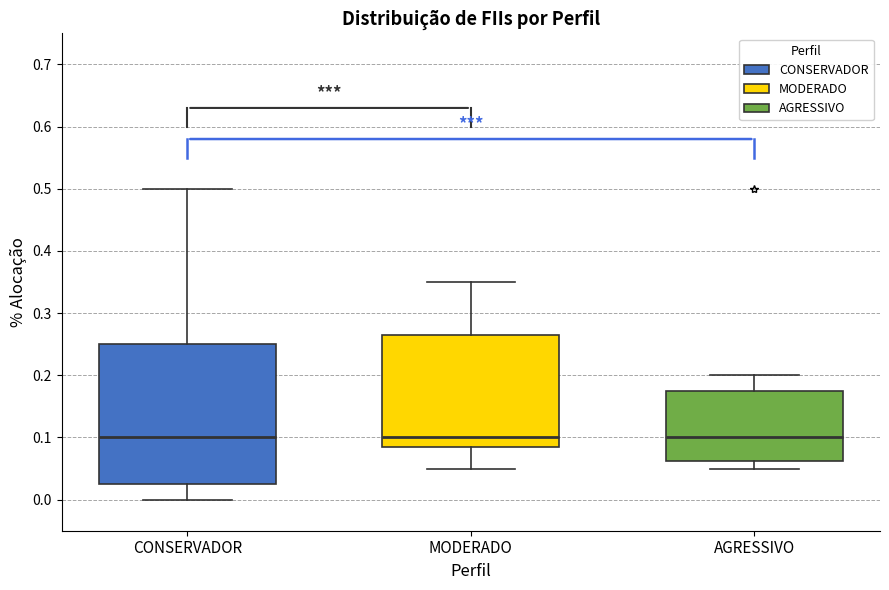

Reading left to right, transcribe this box plot: for each box, give where its median line is, the range the box spans, and where its two whiskers end, as read against the y-axis. The values are not printed on the chart, so give them approximately, as read against the axis.

CONSERVADOR: median 0.10, box 0.03 to 0.25, whiskers 0.00 to 0.50
MODERADO: median 0.10, box 0.09 to 0.27, whiskers 0.05 to 0.35
AGRESSIVO: median 0.10, box 0.06 to 0.18, whiskers 0.05 to 0.20